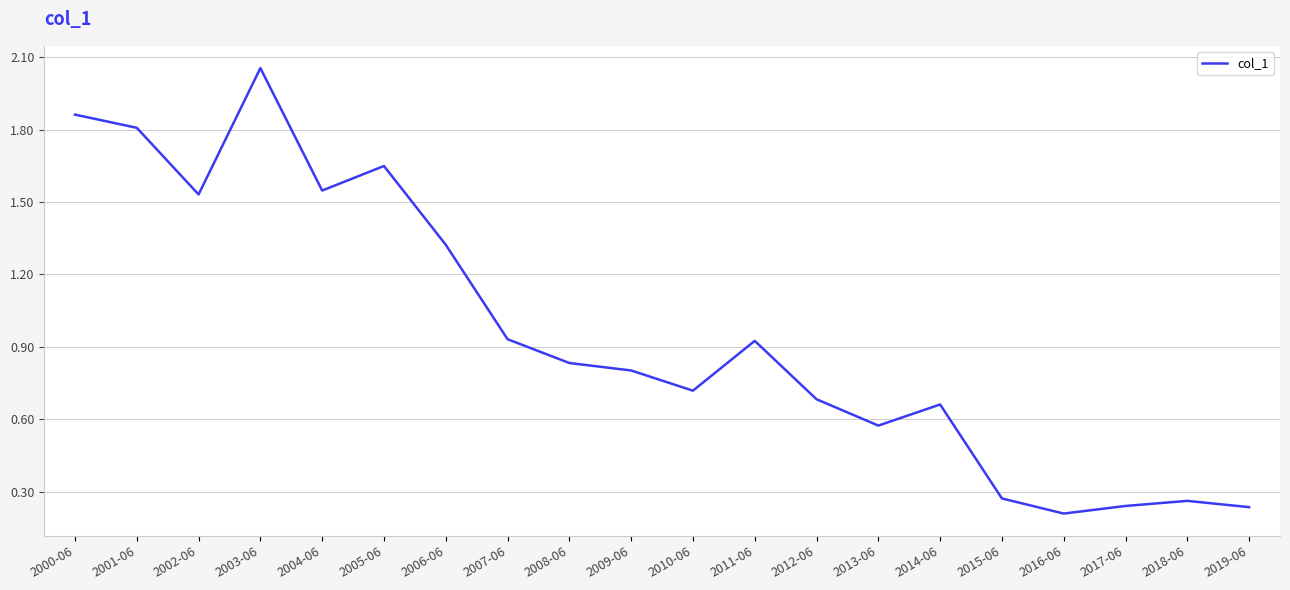

Which label corresponds to the largest value in the chart?

2003-06